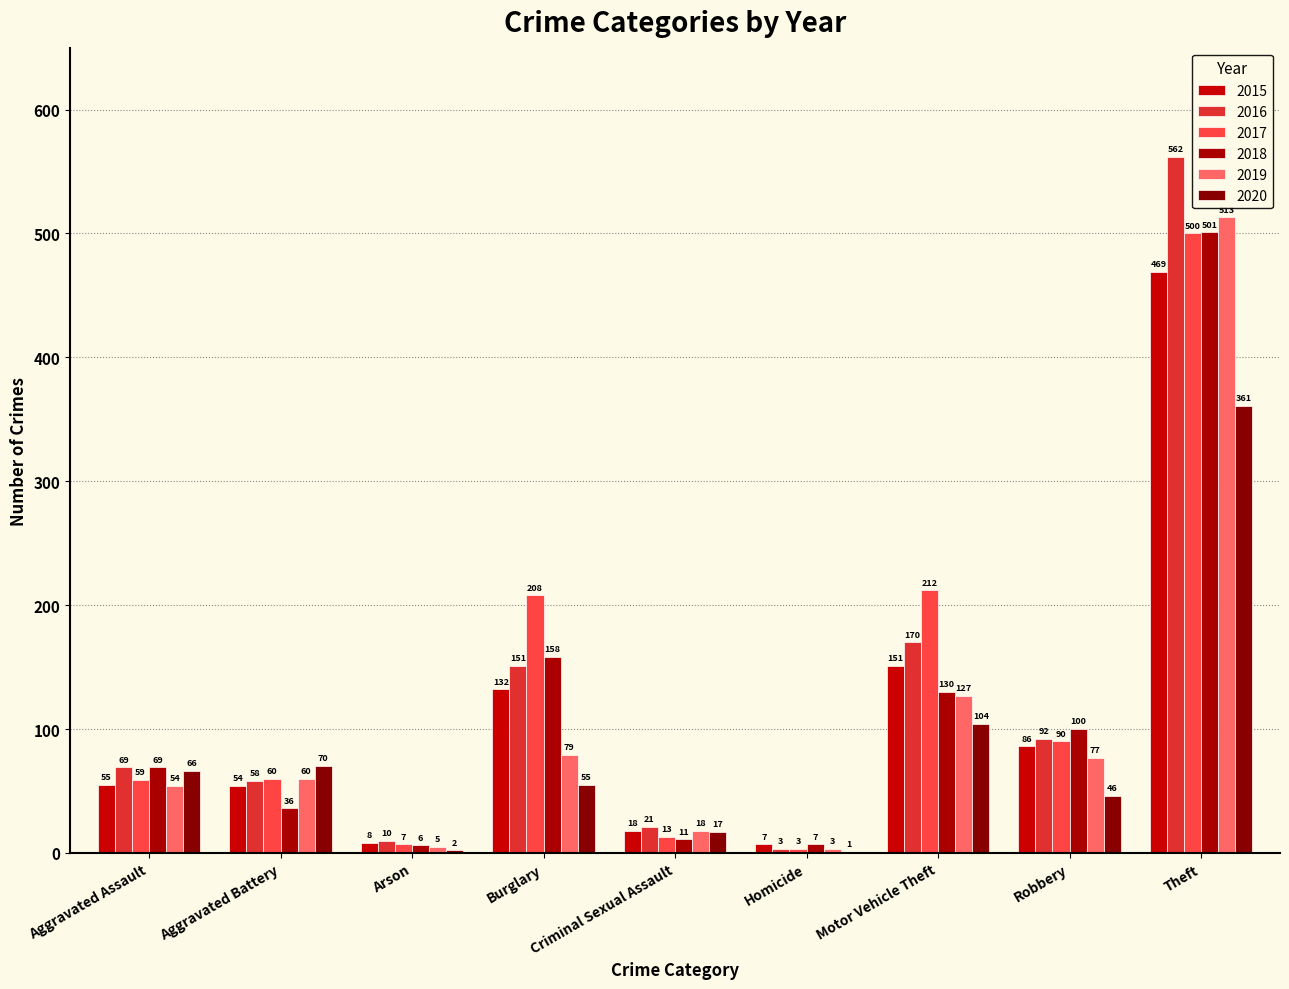

What is the average value of the 2016 series?

126